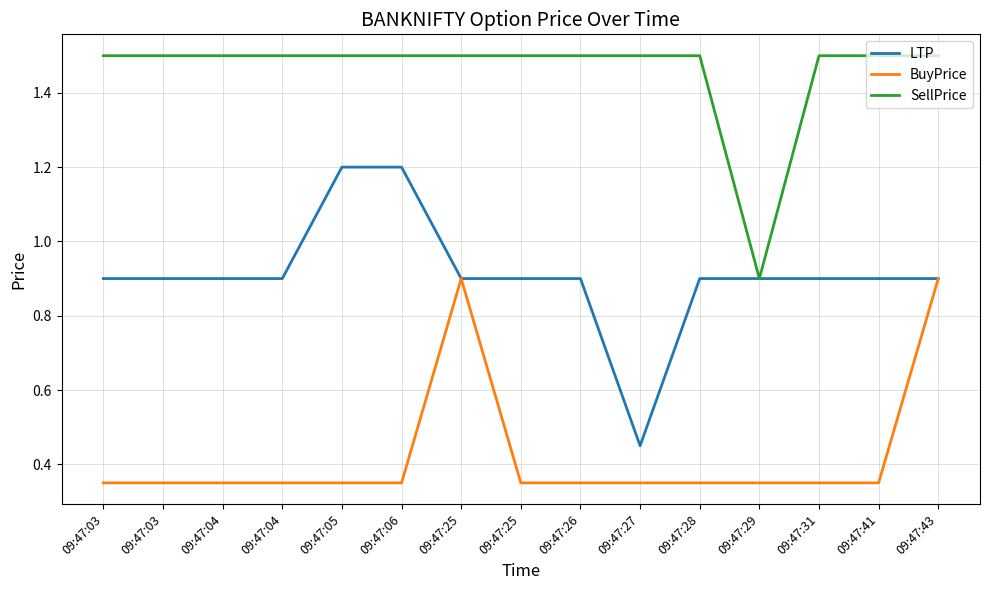

How many distinct data groups are displayed?

3